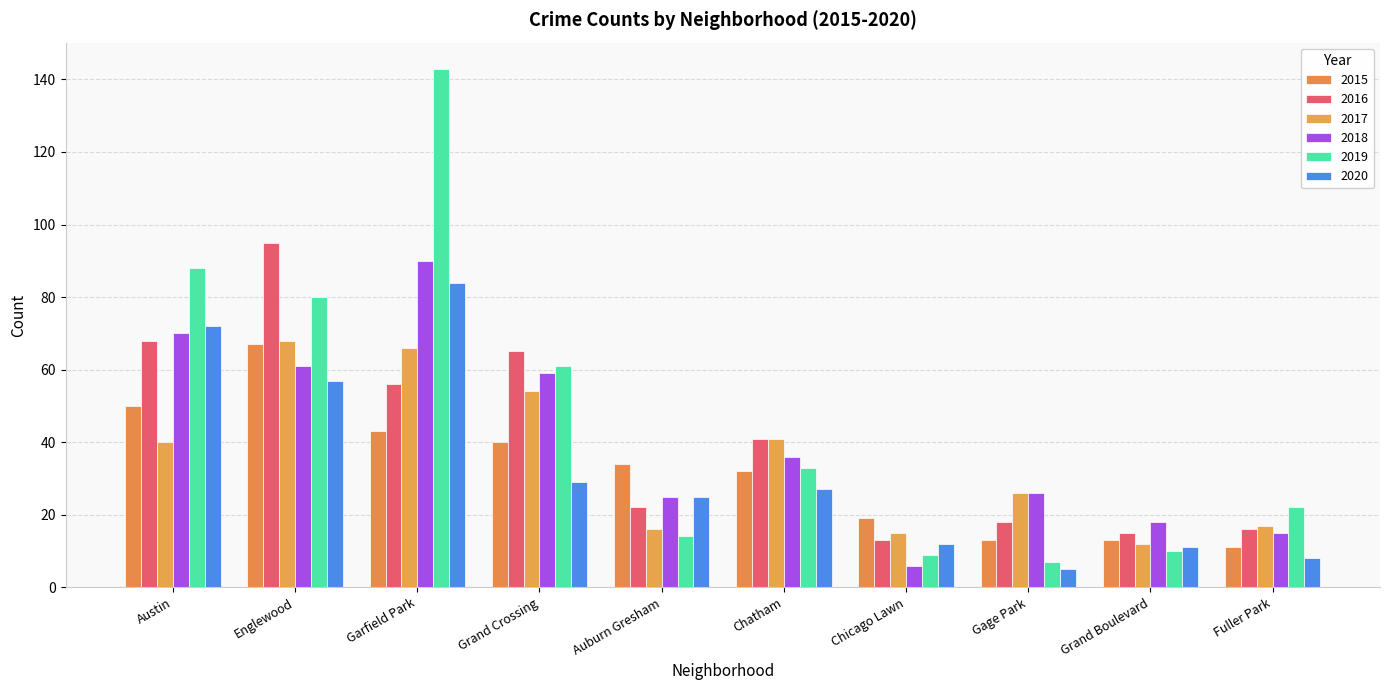

What is the maximum value shown in the chart?

143